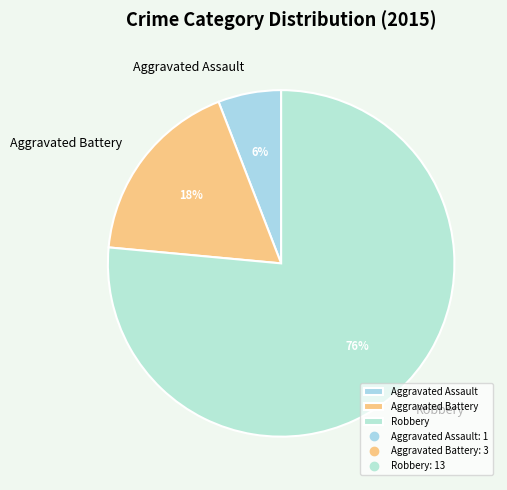

Which has a higher value, Aggravated Assault or Robbery?

Robbery